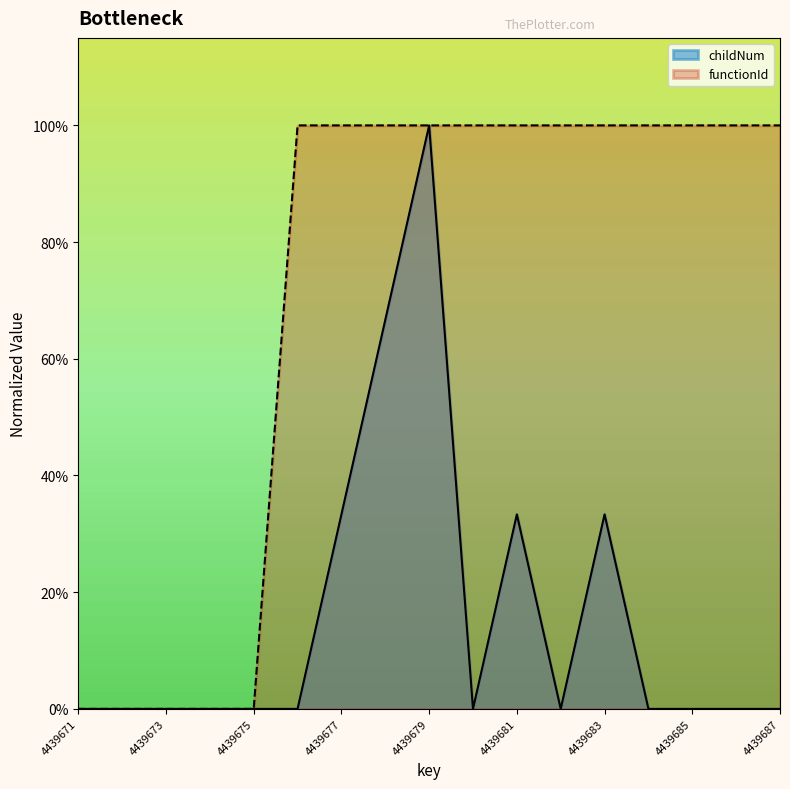

Reading left to right, extract all data points from this chart.

functionId: 0.0	0.0	0.0	0.0	0.0	1.0	1.0	1.0	1.0	1.0	1.0	1.0	1.0	1.0	1.0	1.0	1.0
childNum: 0.0	0.0	0.0	0.0	0.0	0.0	0.3	0.7	1.0	0.0	0.3	0.0	0.3	0.0	0.0	0.0	0.0